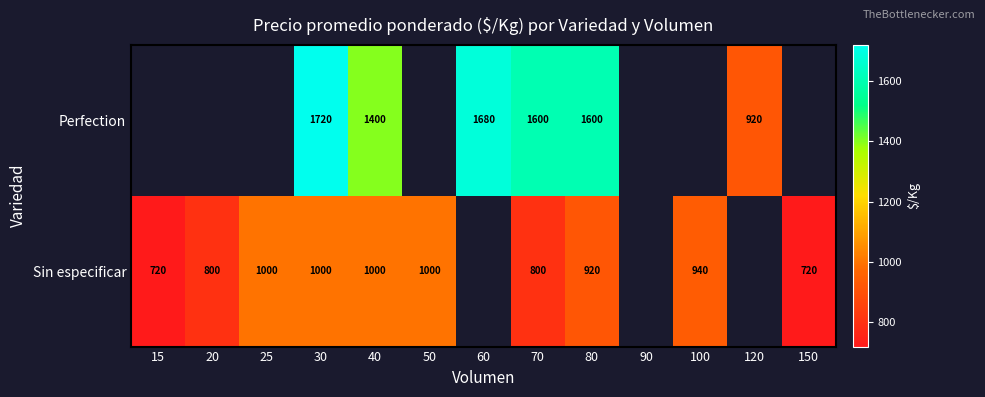

True or false: Sin especificar has a value of 1364 at 40.

False